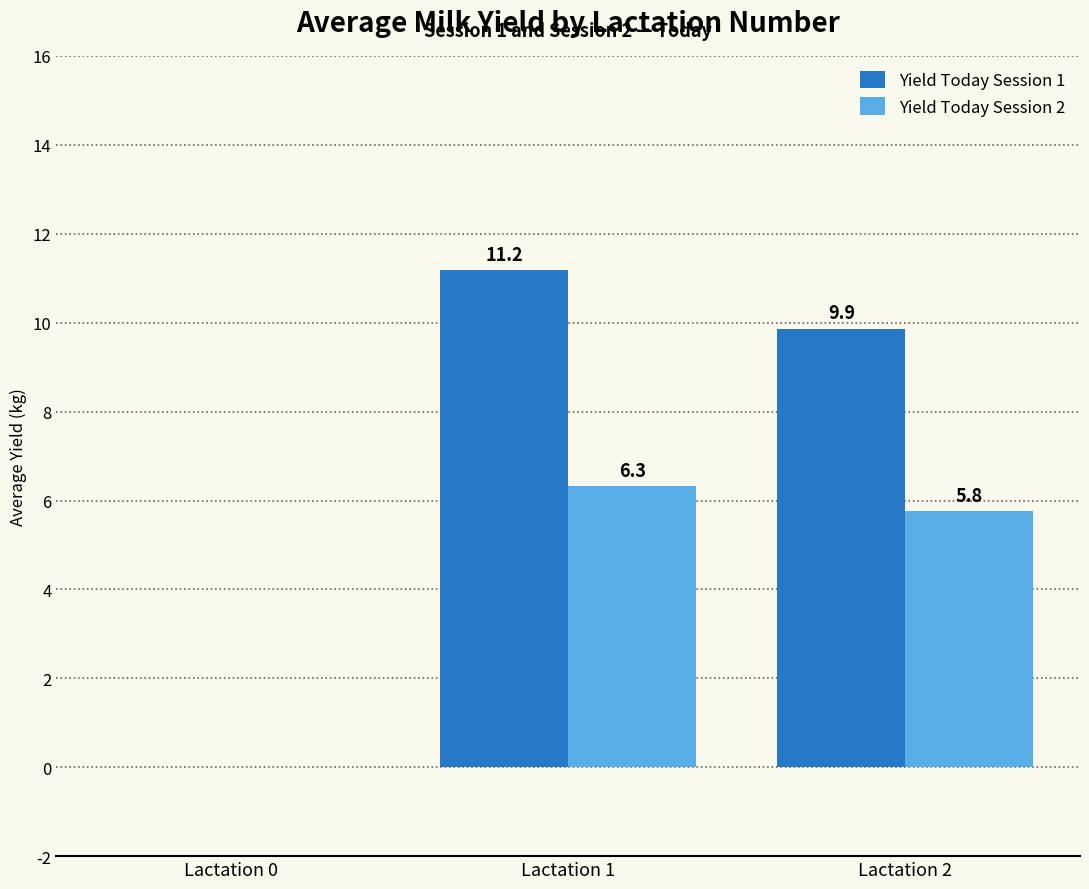

Between Lactation 0 and Lactation 1, which series saw the biggest shift?

Yield Today Session 1